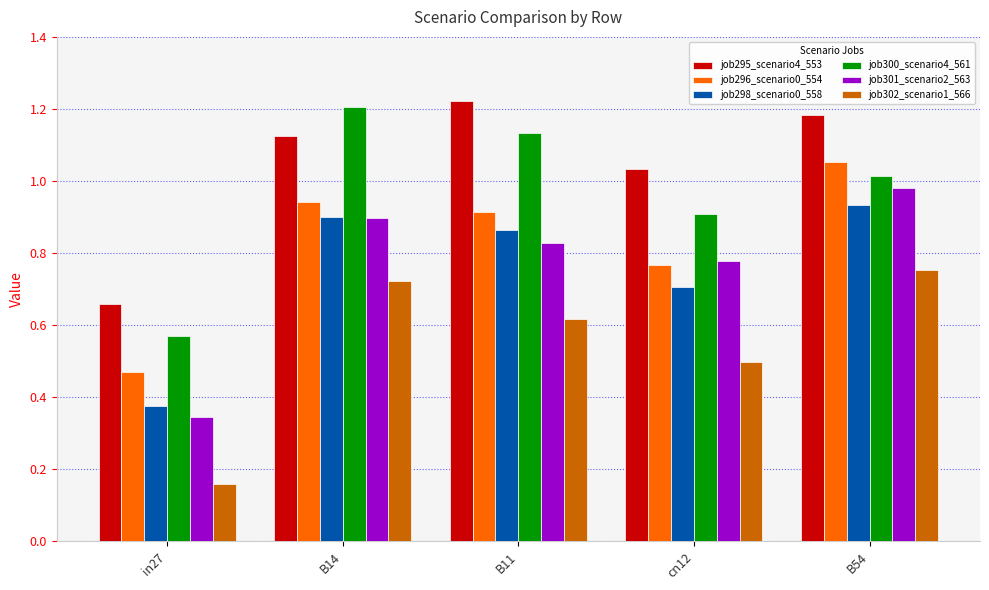

What is the label of the 3rd bar from the right?

B11